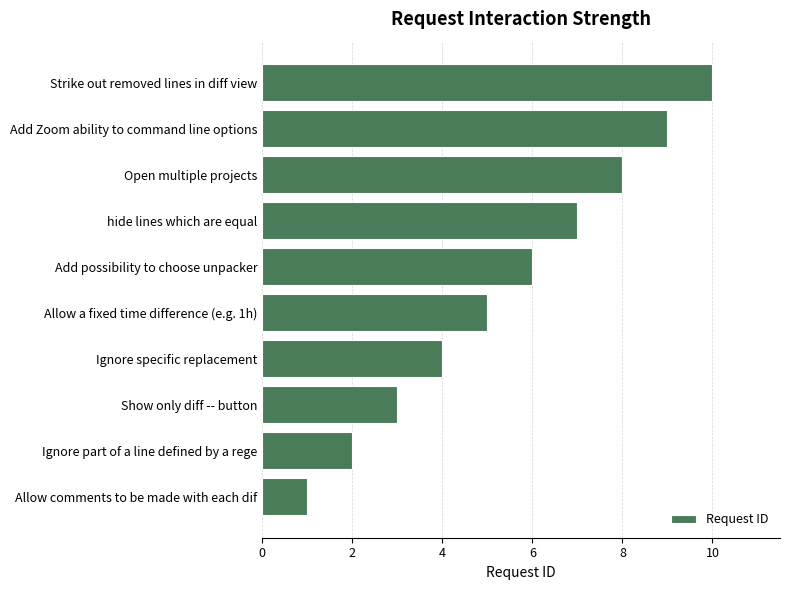

What is the change in value from Allow comments to be made with each dif to Allow a fixed time difference (e.g. 1h)?

+4